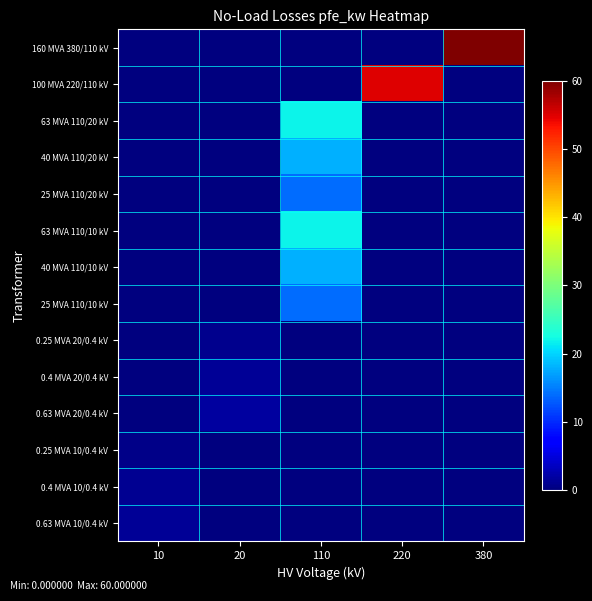

Which has a higher value, 110 or 380?

380